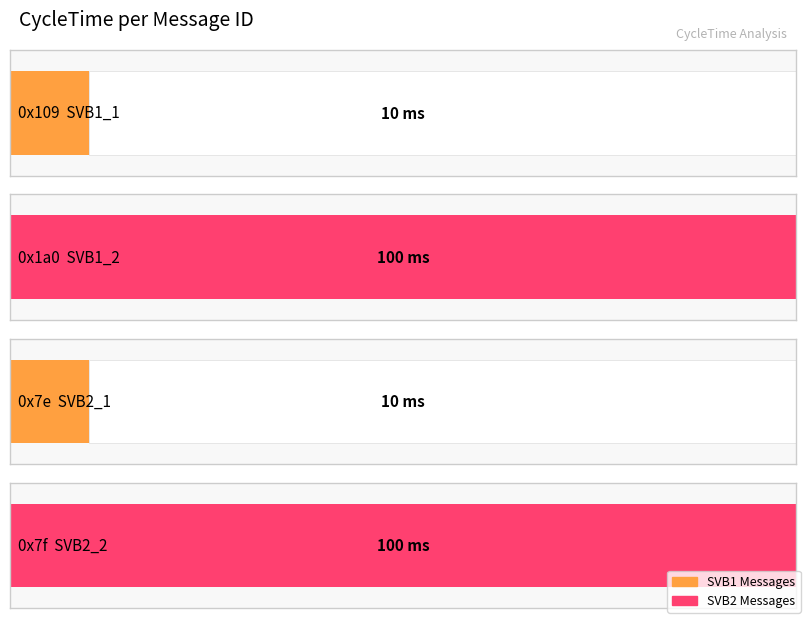

How many values are between 10 and 100?

4